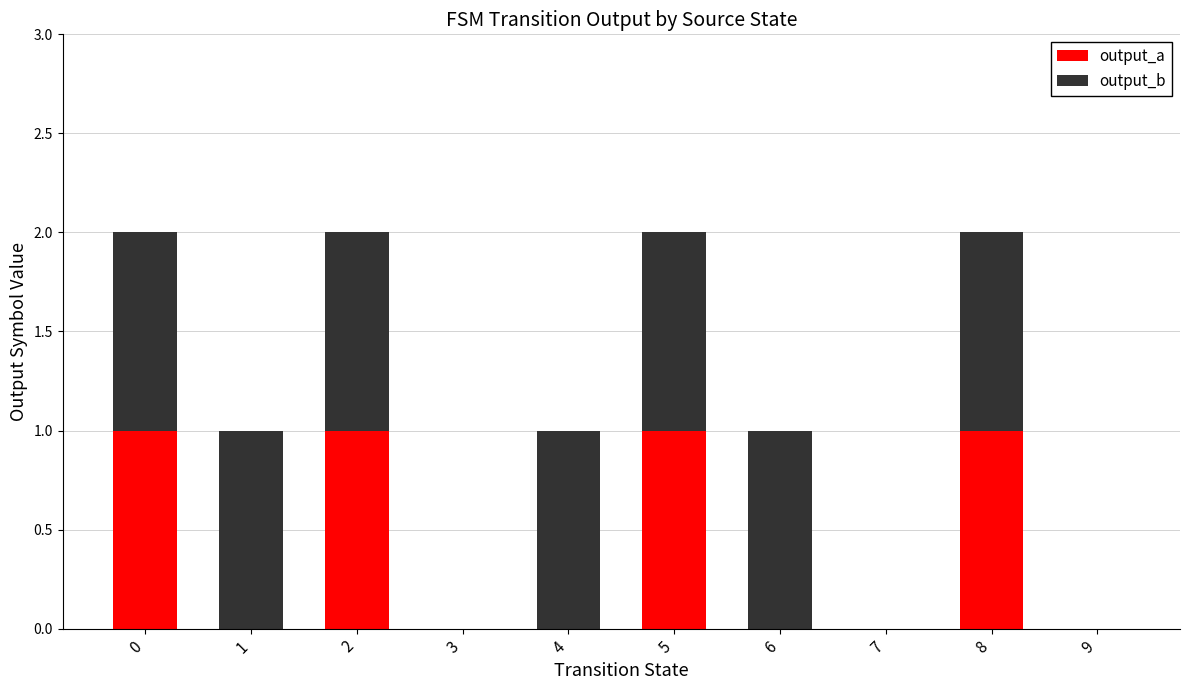

True or false: output_a has a value of 0 at 4.

True